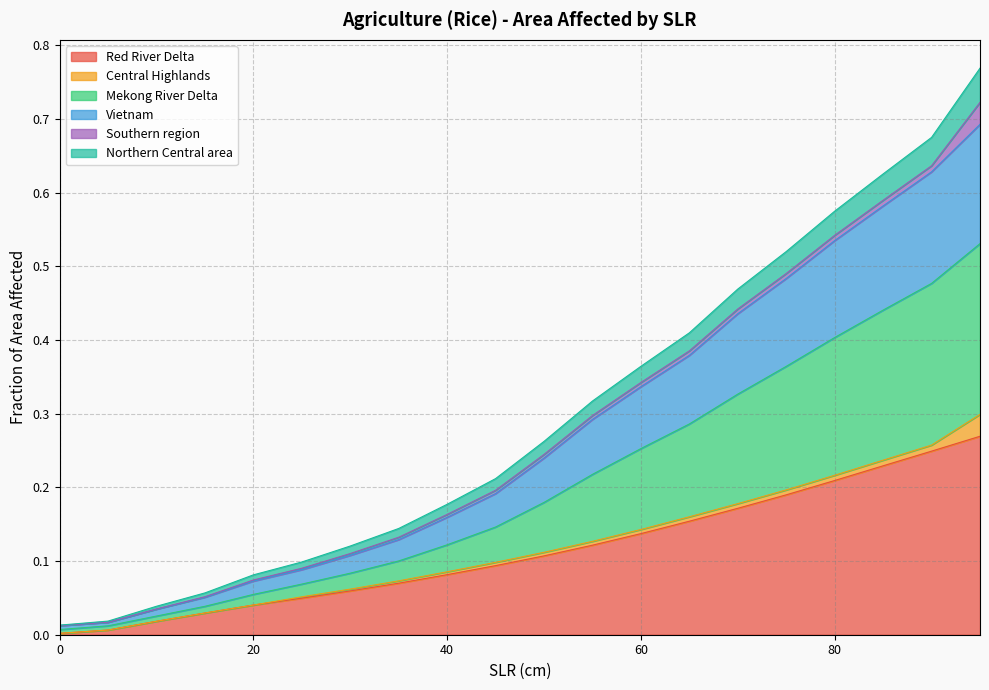

True or false: Northern Central area and Vietnam cross at least once.

False